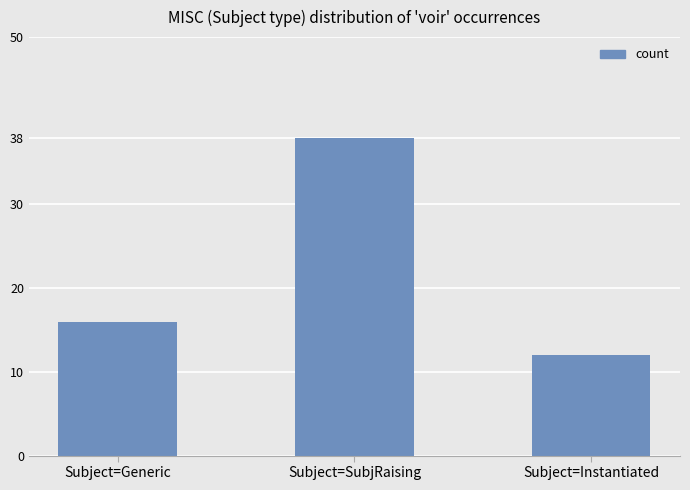

What is the difference between the values at Subject=SubjRaising and Subject=Instantiated?

26